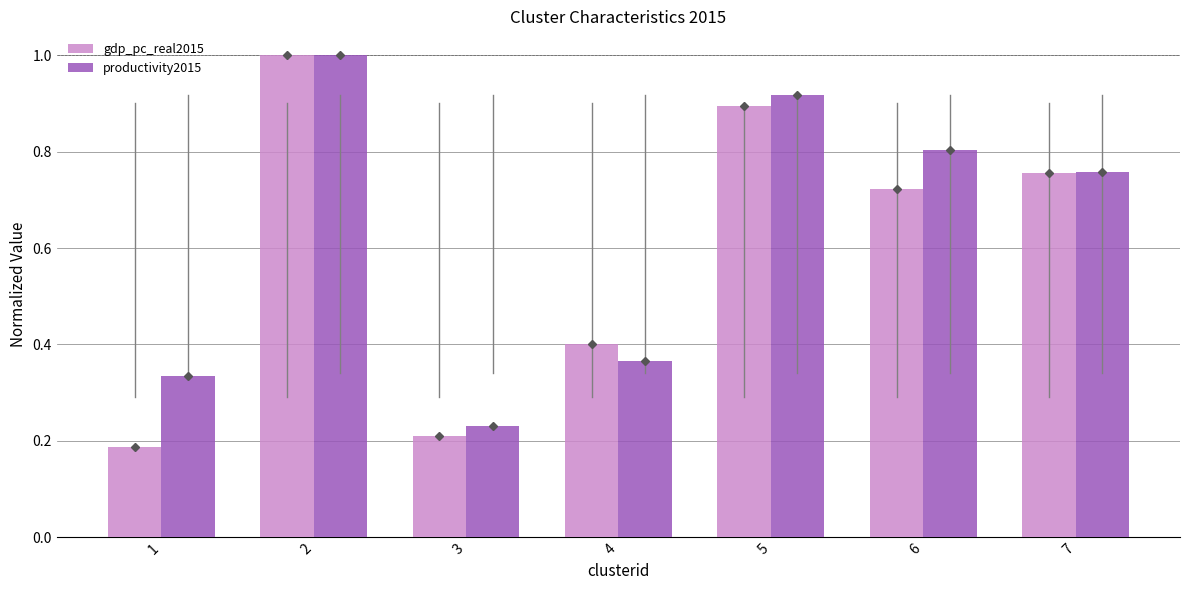

Count the gdp_pc_real2015 values in the range 0 to 1.

7